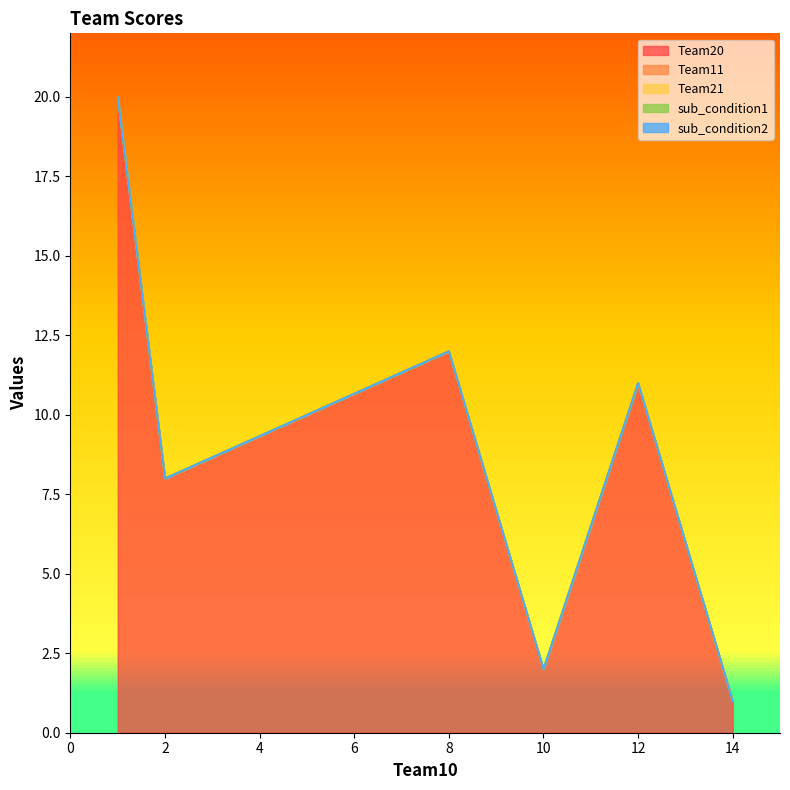

The value of sub_condition1 at S4 is 0. True or false?

True